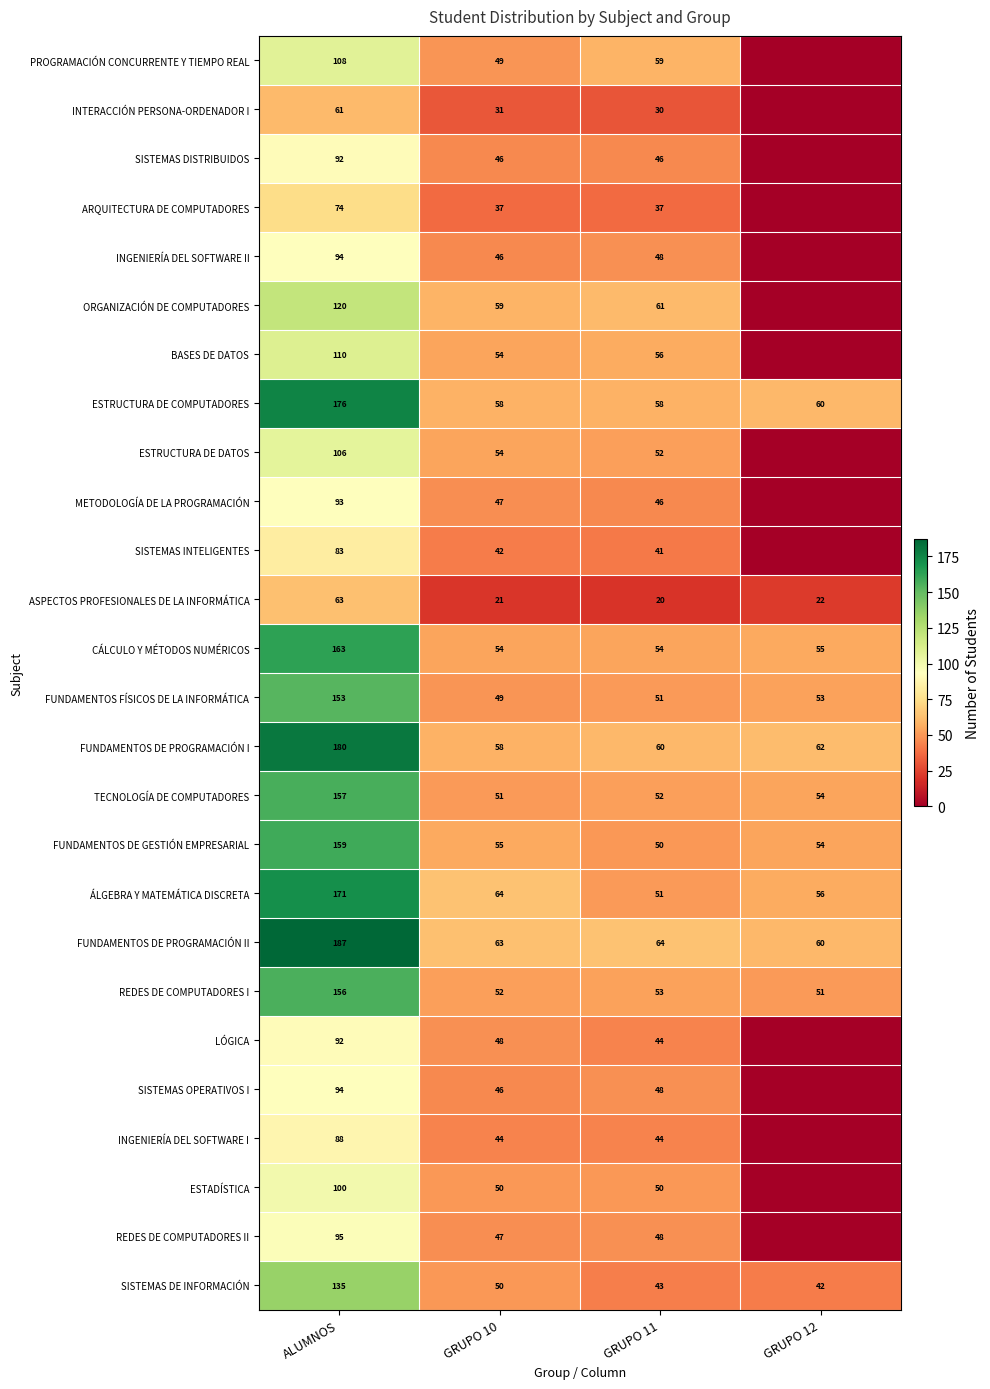

True or false: SISTEMAS DE INFORMACIÓN has a value of 12 at GRUPO 12.

False